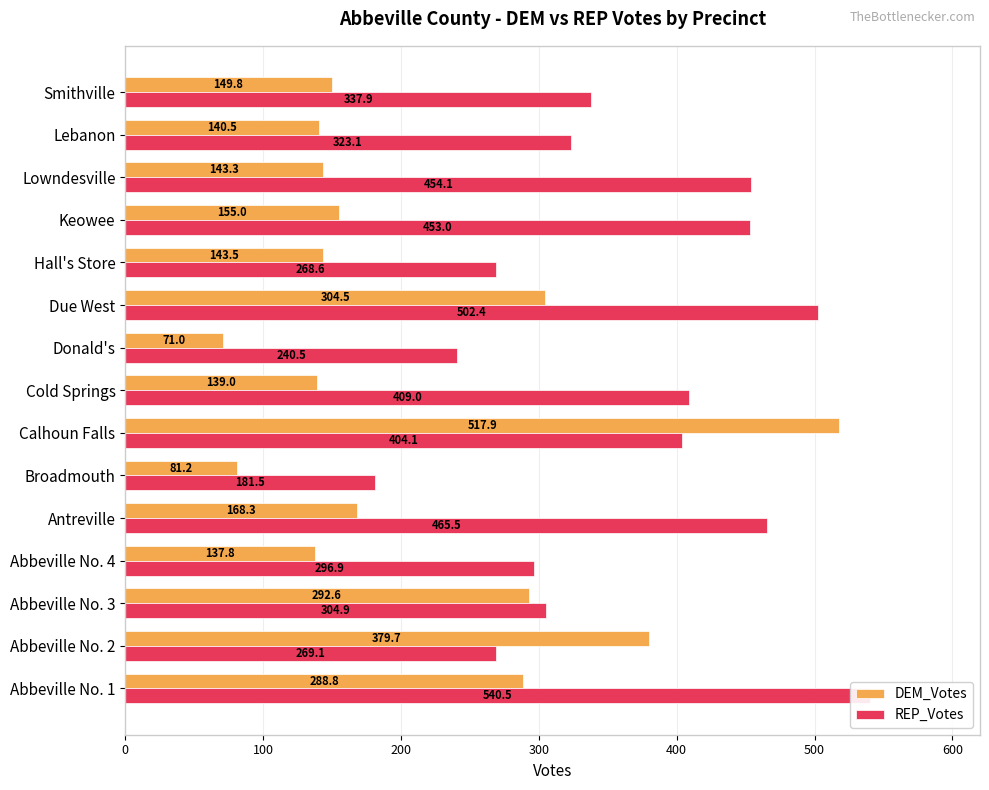

What is the difference between the maximum and minimum values in the REP_Votes series?

359.0